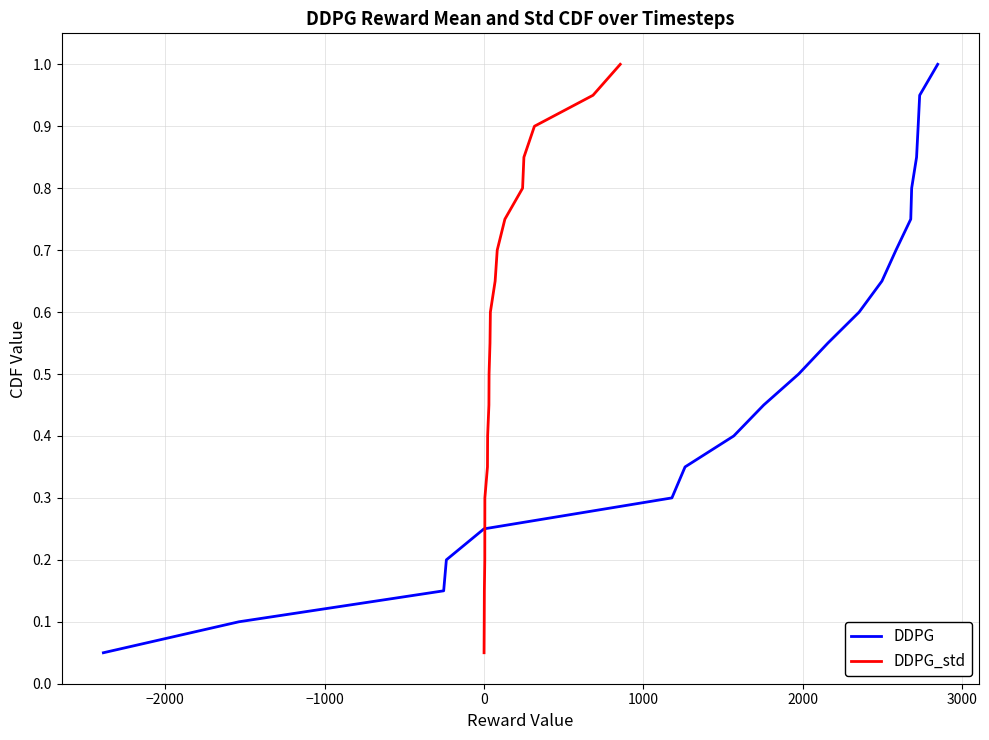

True or false: DDPG_std has more than 2 points higher than both neighbors.

False